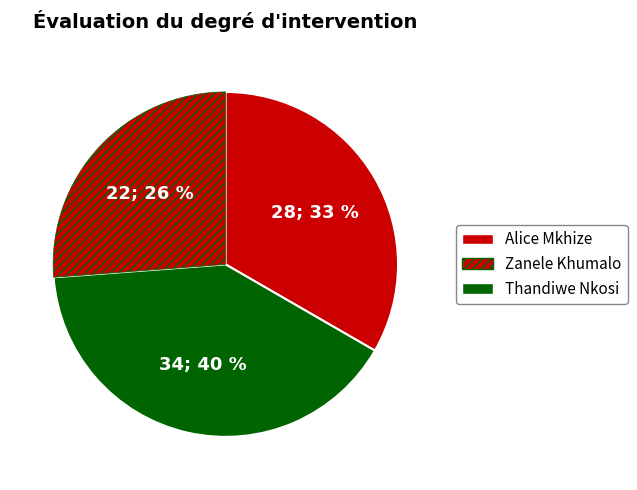

What is the smallest slice in the pie chart?

Zanele Khumalo